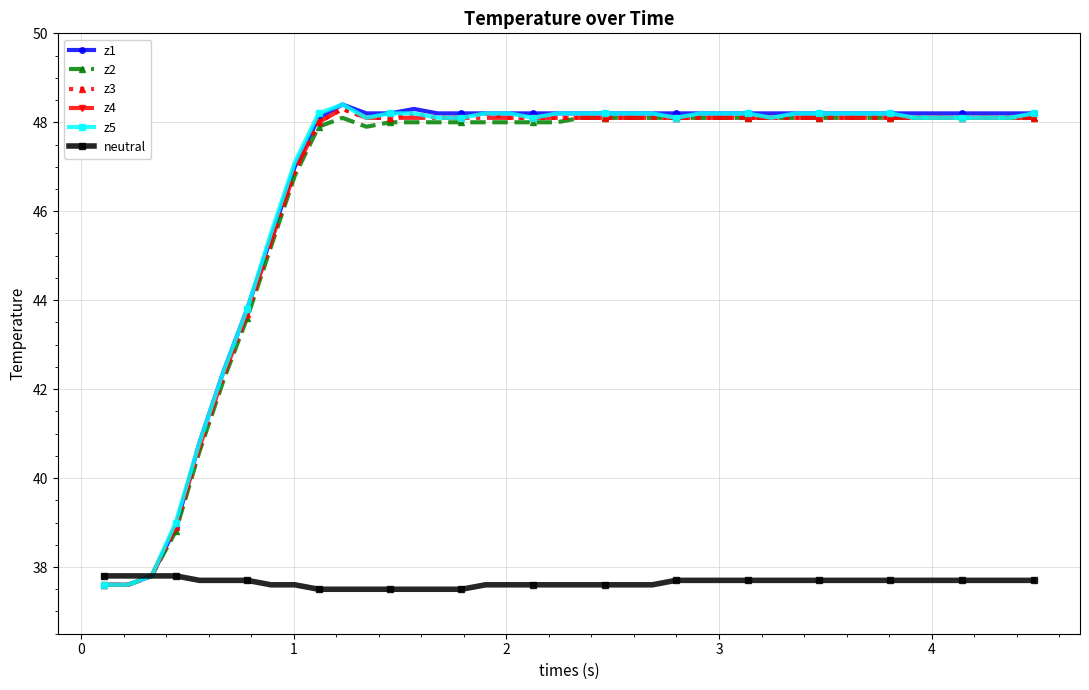

What is the difference between the maximum and minimum values in the z4 series?

10.7